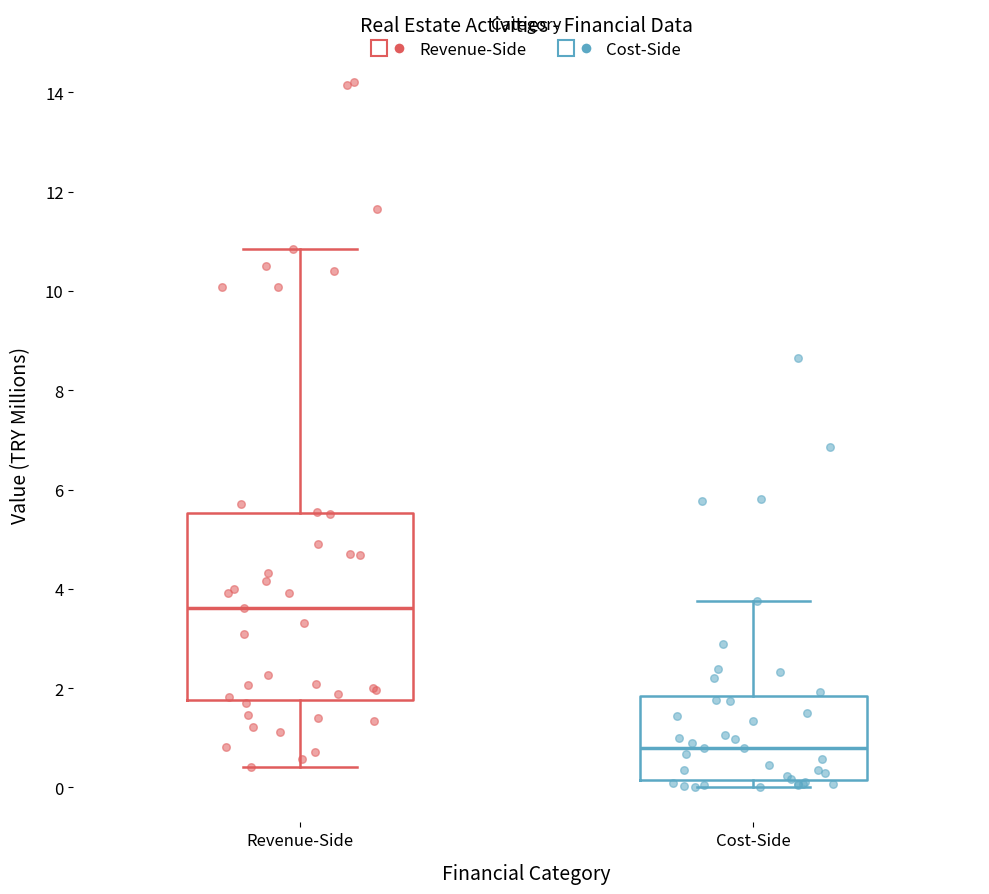

Which box is the tallest, from its lower edge to its upper edge?

Revenue-Side